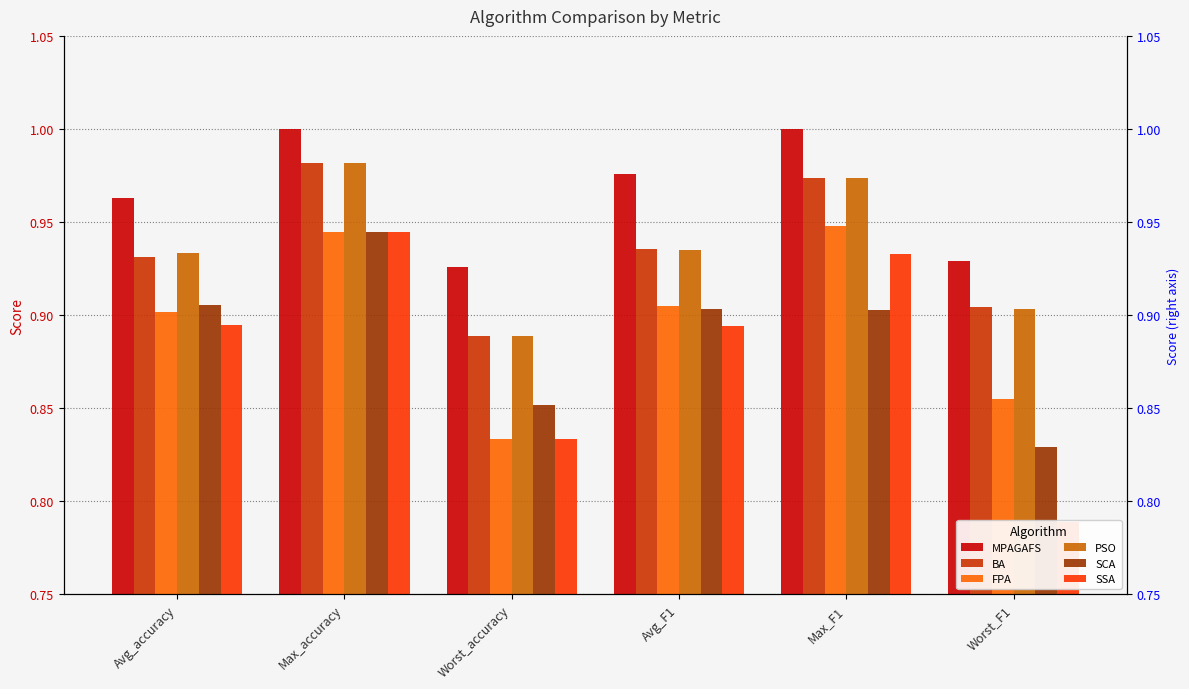

Reading left to right, transcribe all the data shown in this chart.

MPAGAFS: 1.0	1.0	0.9	1.0	1.0	0.9
BA: 0.9	1.0	0.9	0.9	1.0	0.9
FPA: 0.9	0.9	0.8	0.9	0.9	0.9
PSO: 0.9	1.0	0.9	0.9	1.0	0.9
SCA: 0.9	0.9	0.9	0.9	0.9	0.8
SSA: 0.9	0.9	0.8	0.9	0.9	0.8